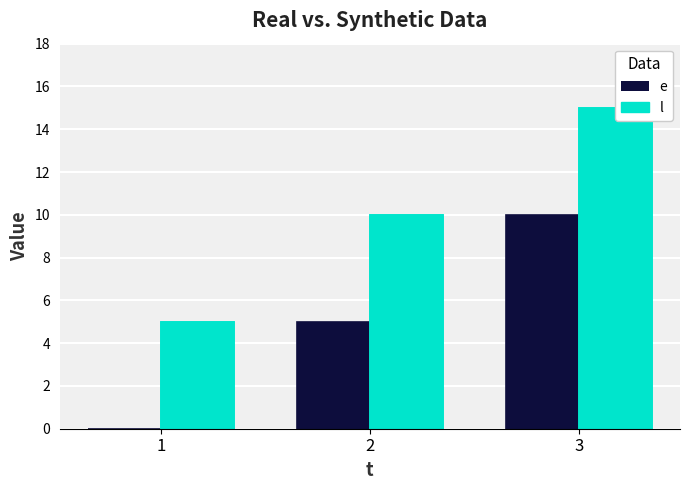

What is the difference between the l values at 3 and 2?

5